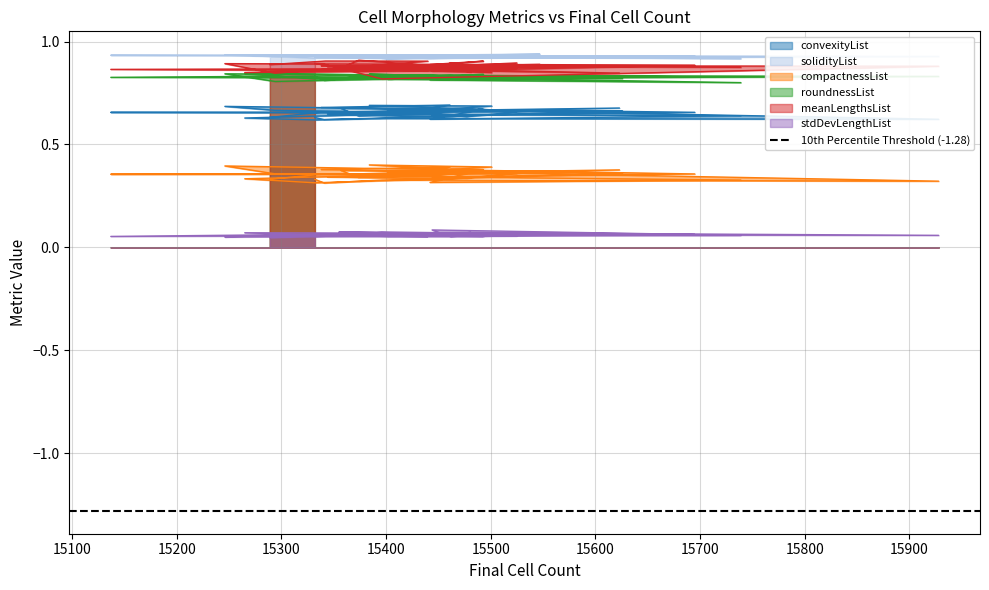

What is the label of the 29th point from the left?

15488